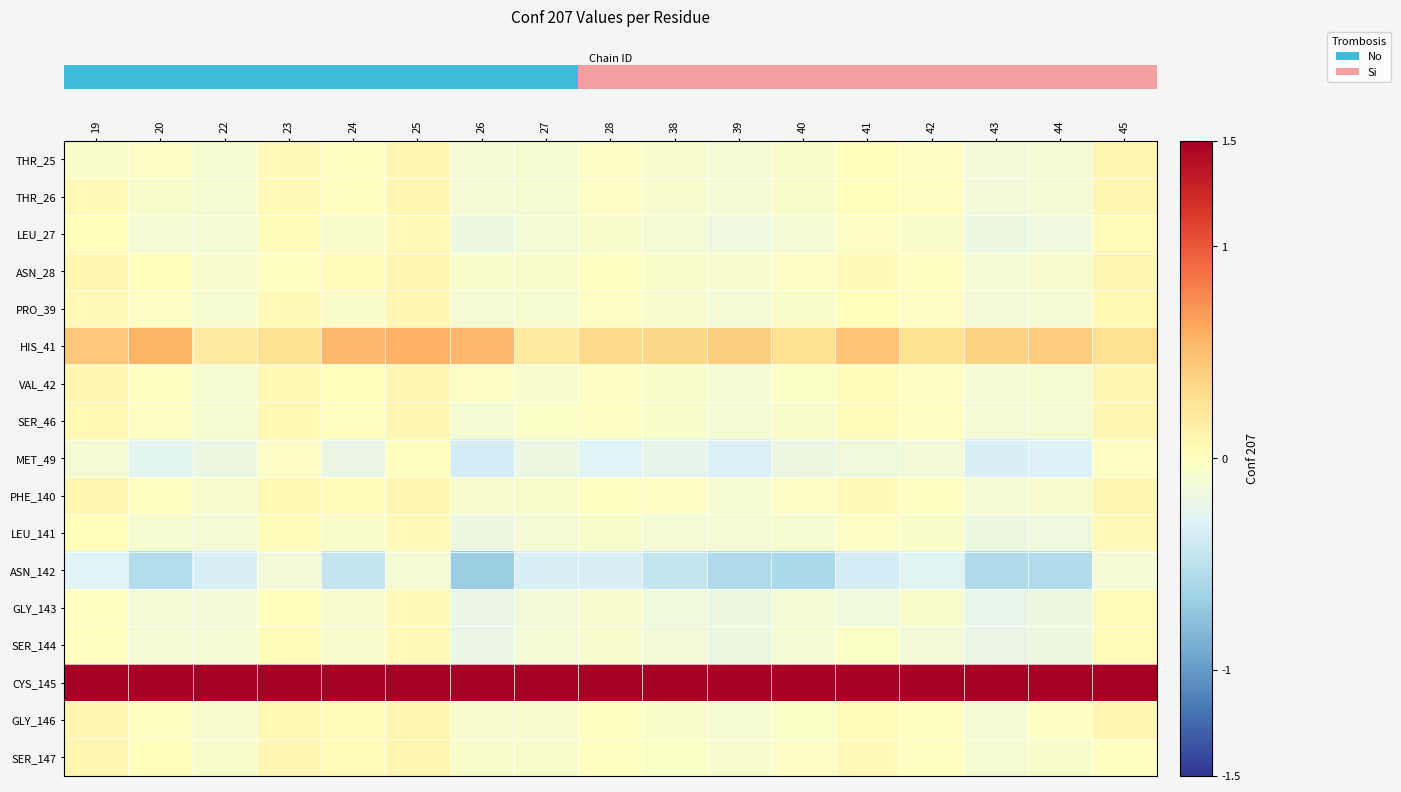

At which category does the chart reach its minimum across all series?

26